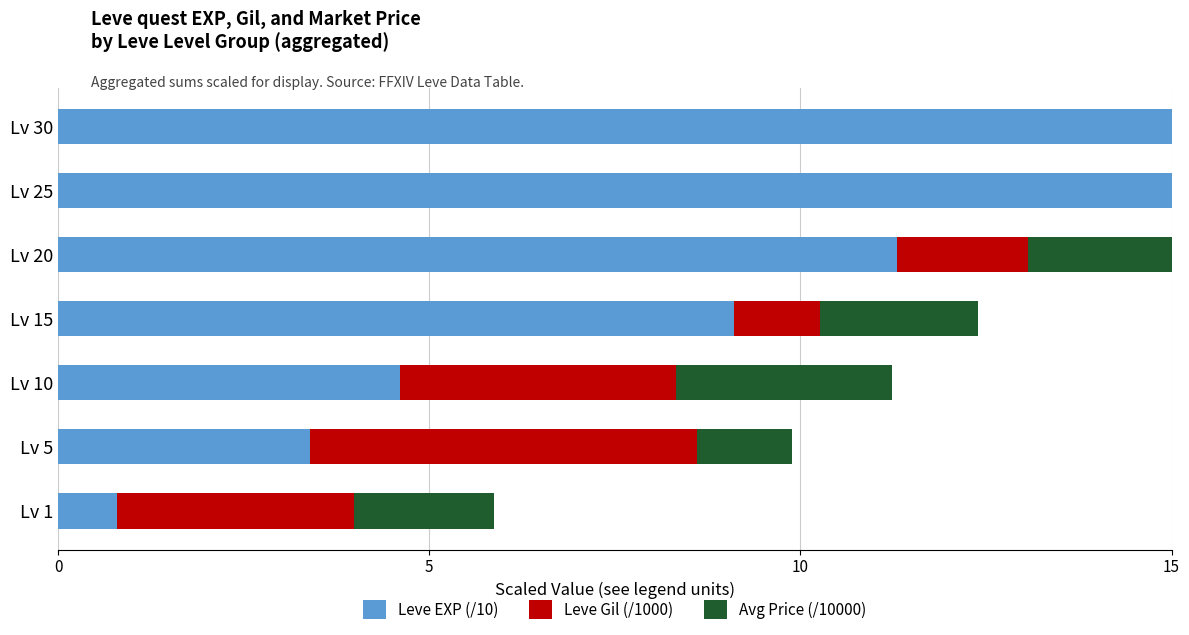

What is the difference between the second highest and minimum values in the Leve EXP (/10) series?

15.7